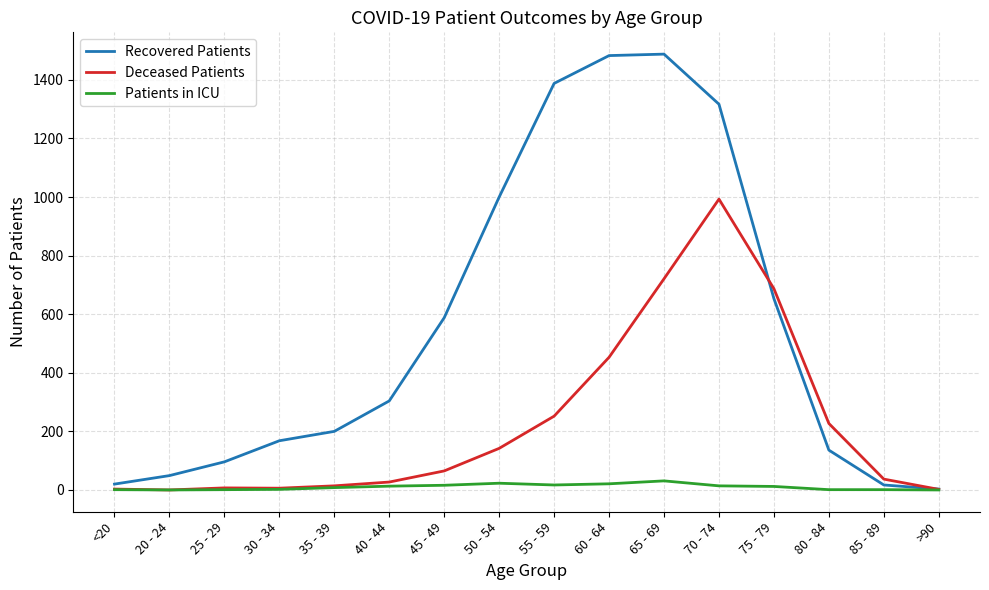

What position from the left is 55 - 59?

9